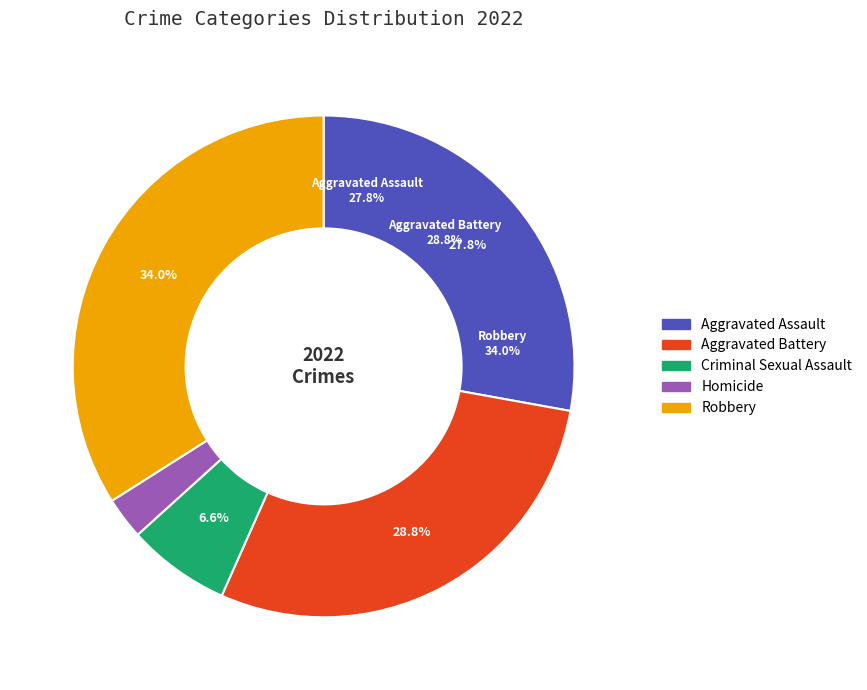

Does Aggravated Battery represent more than half of the total?

No